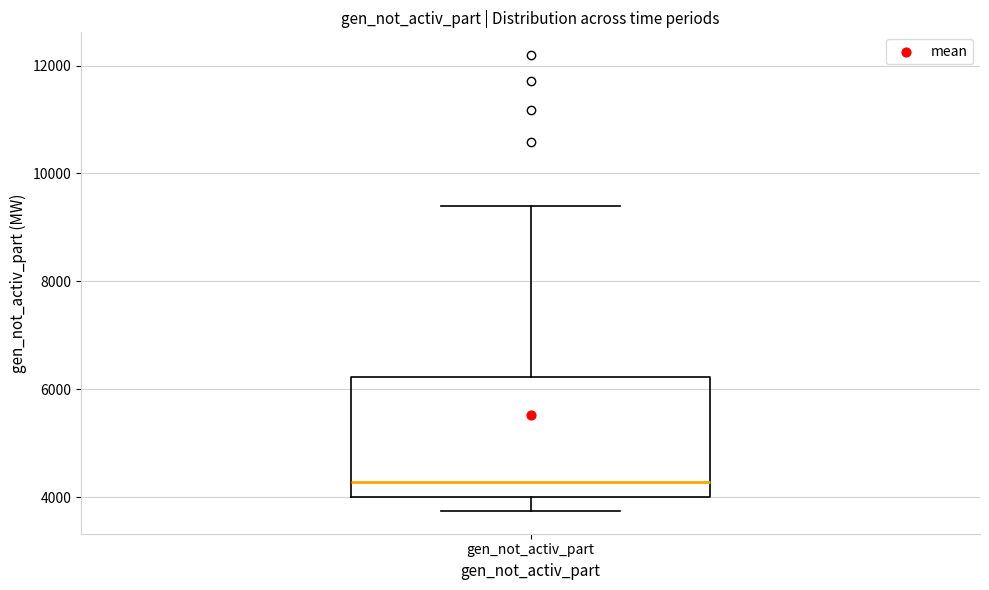

Transcribe this box plot: give where the median line is, the range the box spans, and where the two whiskers end, as read against the y-axis. The values are not printed on the chart, so give them approximately, as read against the axis.

median 4200, box 4000 to 6200, whiskers 3800 to 9400